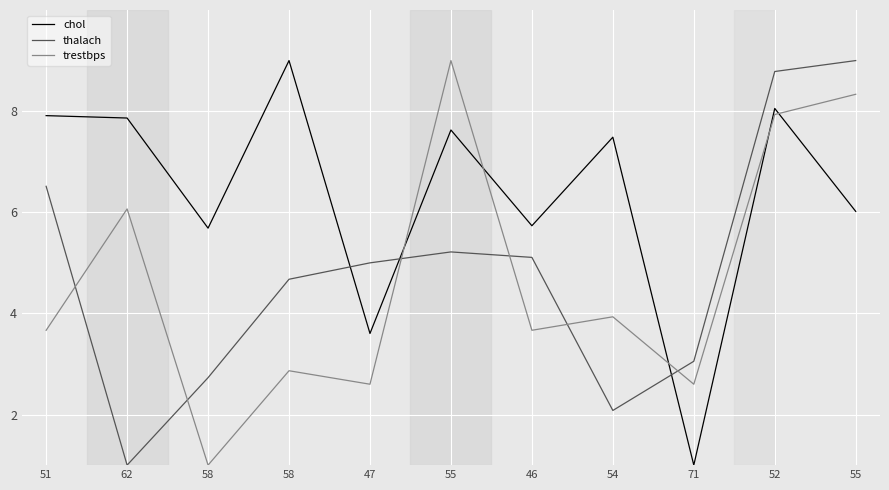

How many intersections are there between thalach and chol?

3